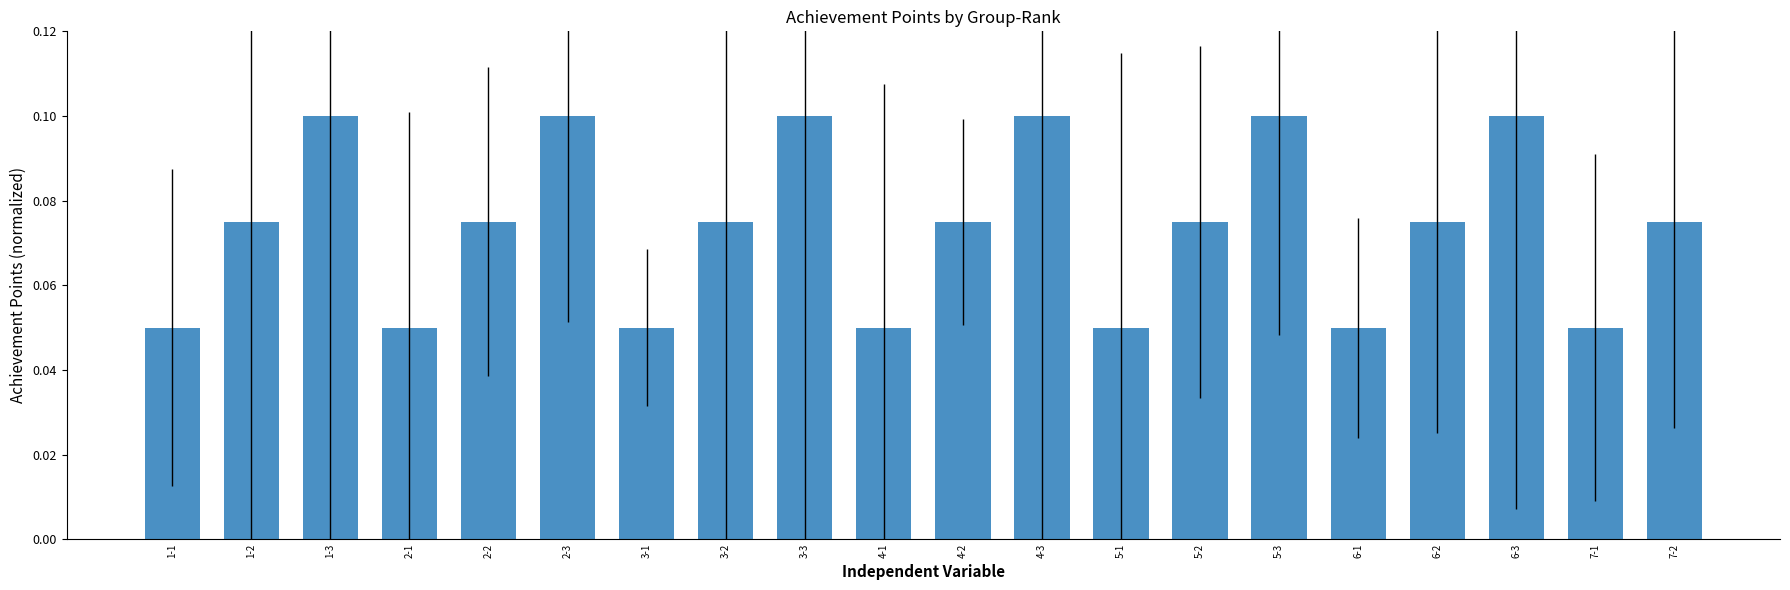

Count the values in the range 0 to 1.

20